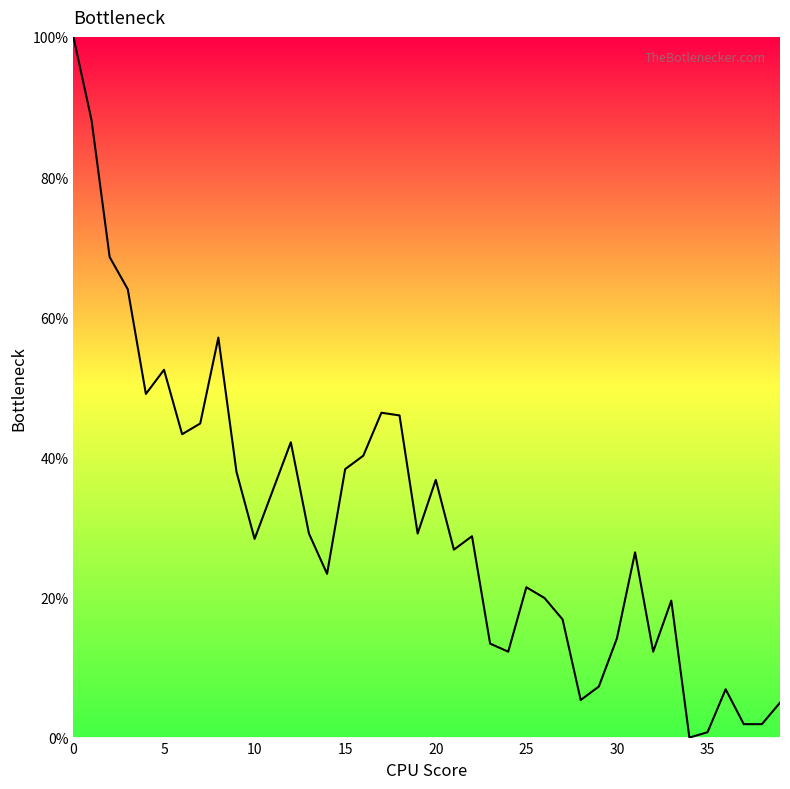

Does the chart have visible grid lines?

No